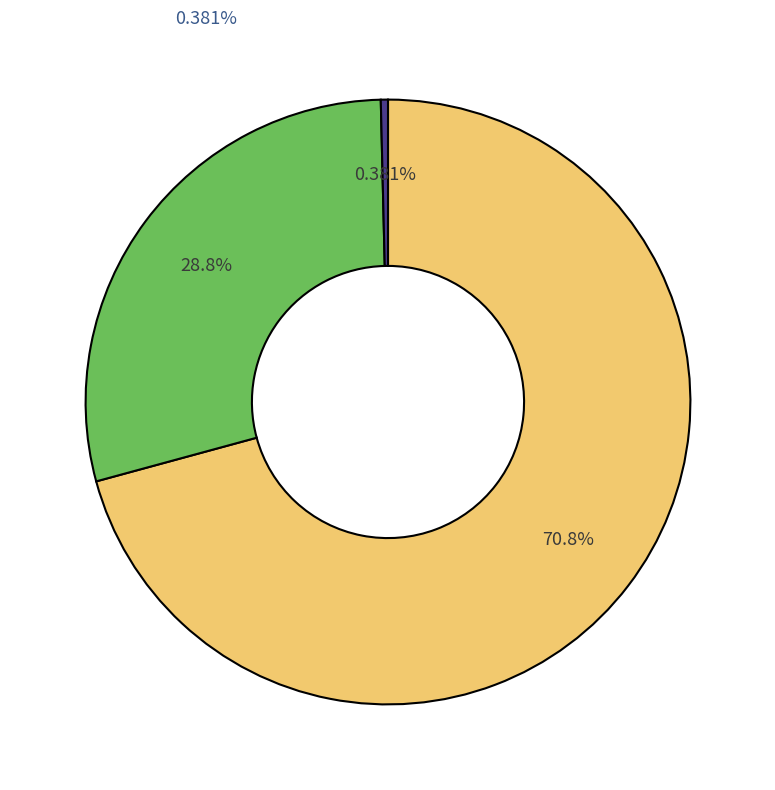

Is there any slice that represents more than half of the pie?

Yes